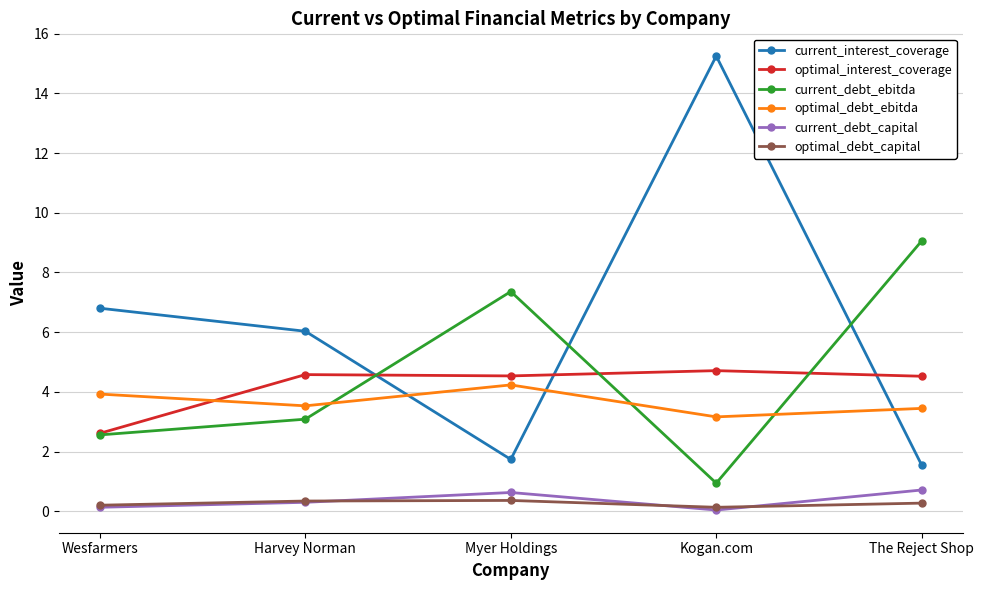

At which label does optimal_interest_coverage first exceed 4?

Harvey Norman